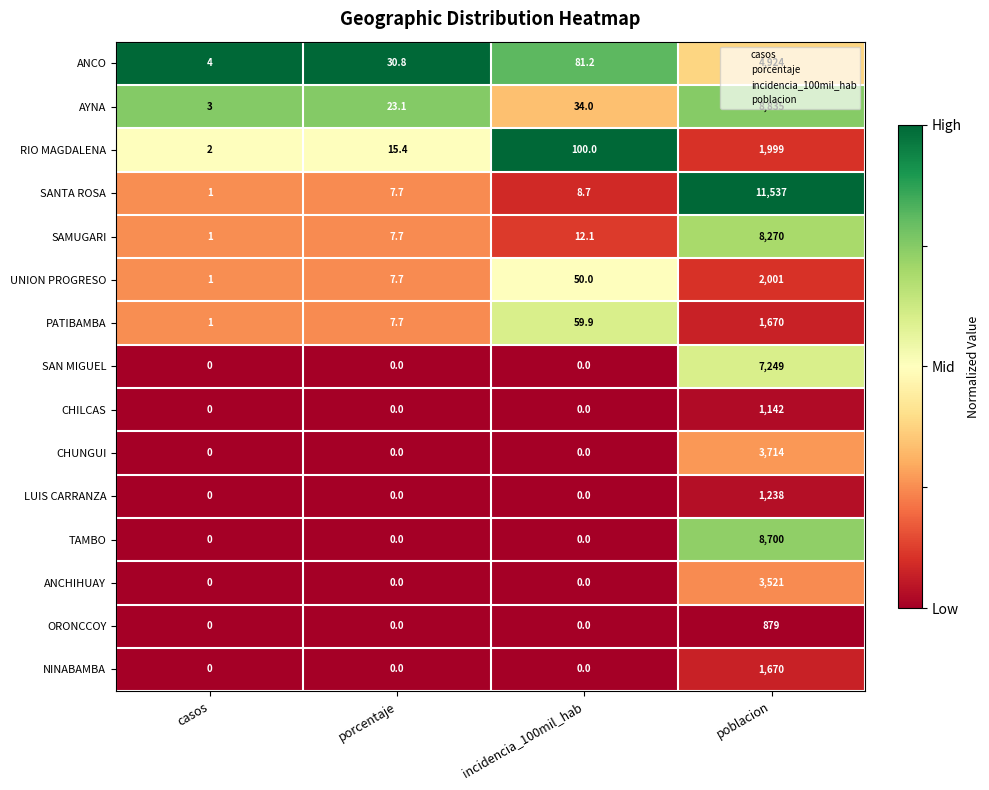

Is the value of RIO MAGDALENA at incidencia_100mil_hab greater than the value of SAN MIGUEL at porcentaje?

Yes